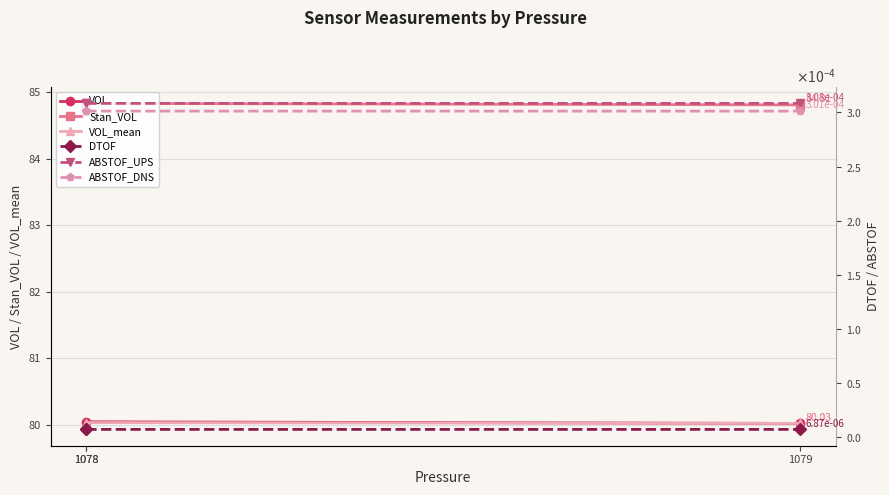

Where does the VOL series first go above 80?

1078